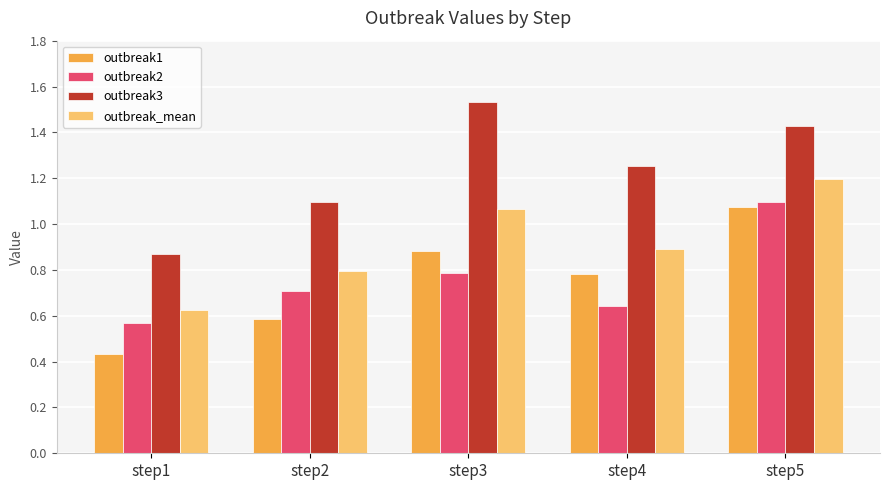

How many groups of bars are there?

5